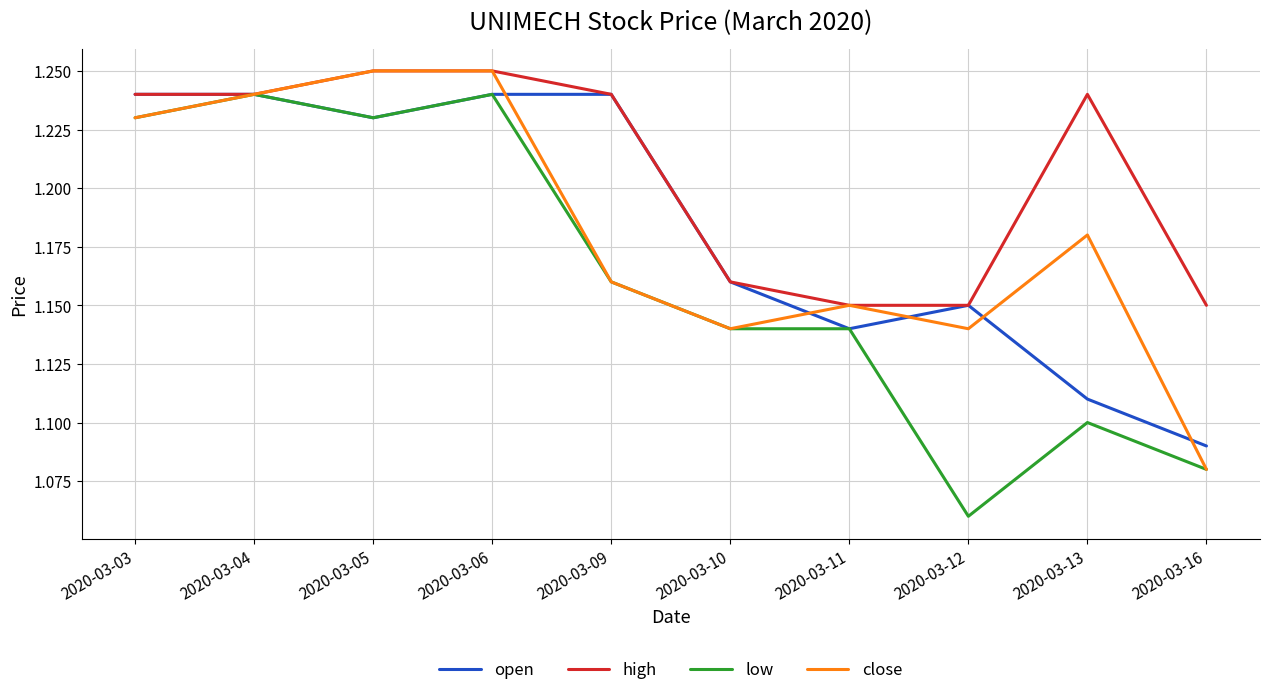

What is the sum of all high values?

12.1